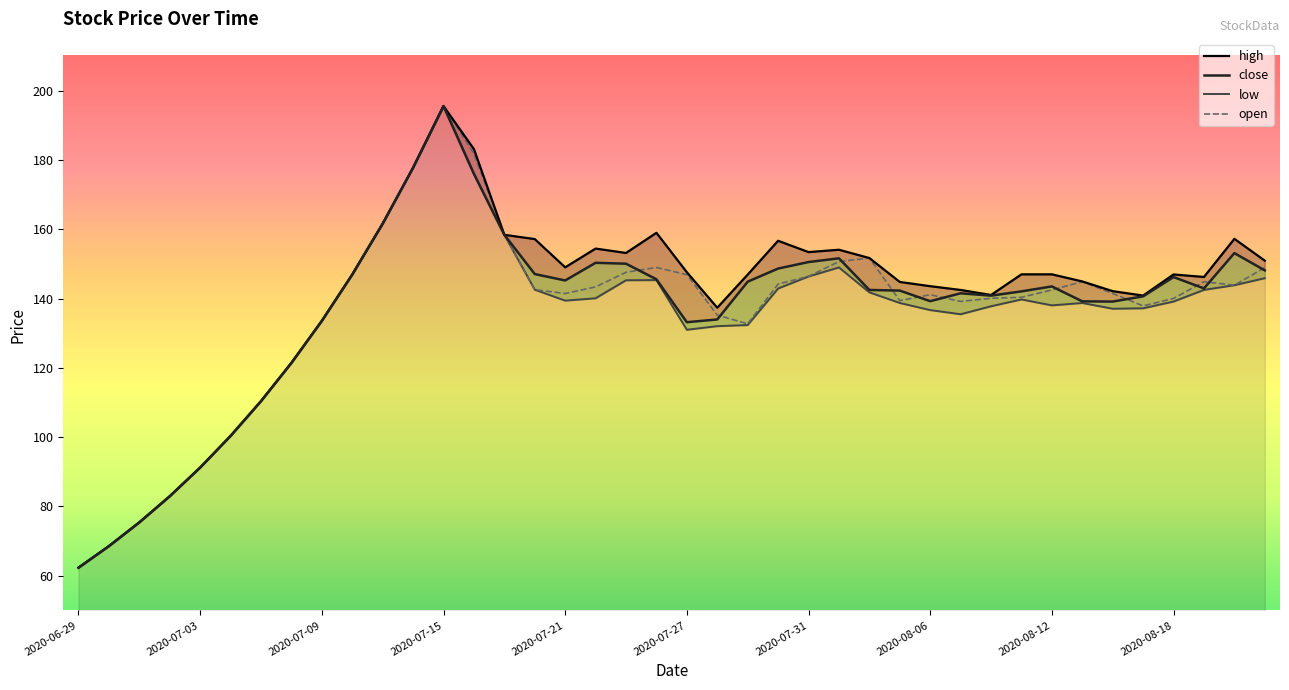

What position from the right is 38?

2